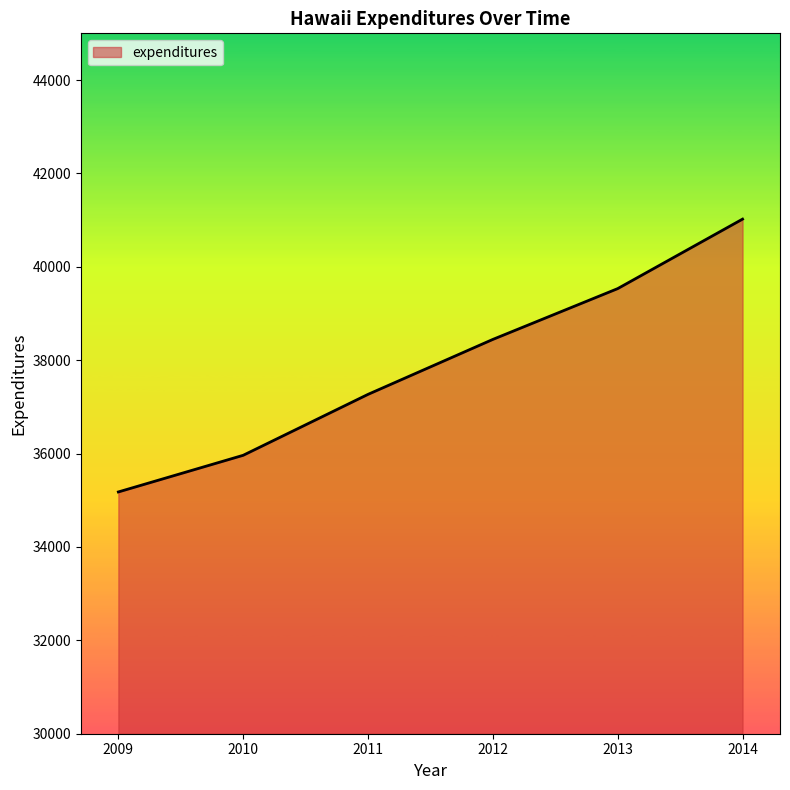

Rank the categories by value from lowest to highest.

2009, 2010, 2011, 2012, 2013, 2014